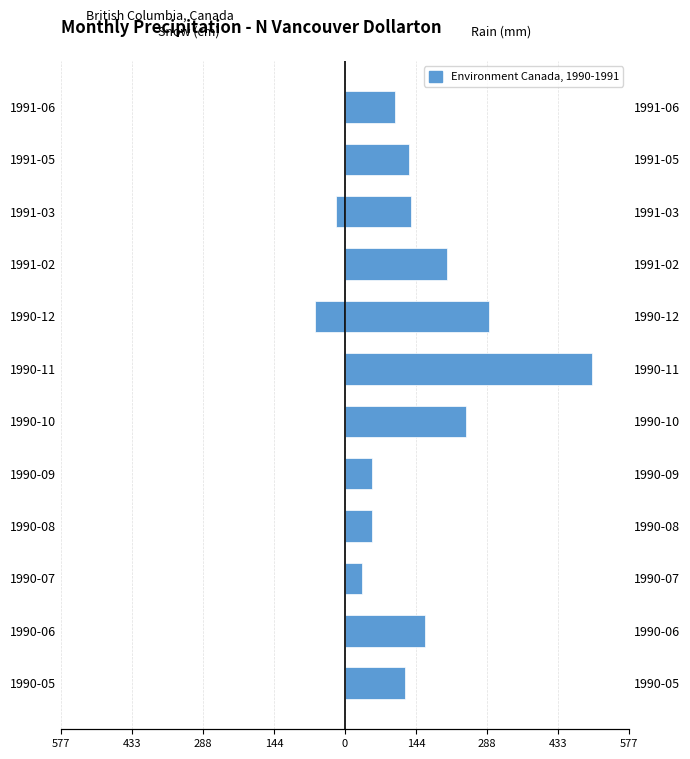

Which series has the widest spread of values?

Total Rain (mm)